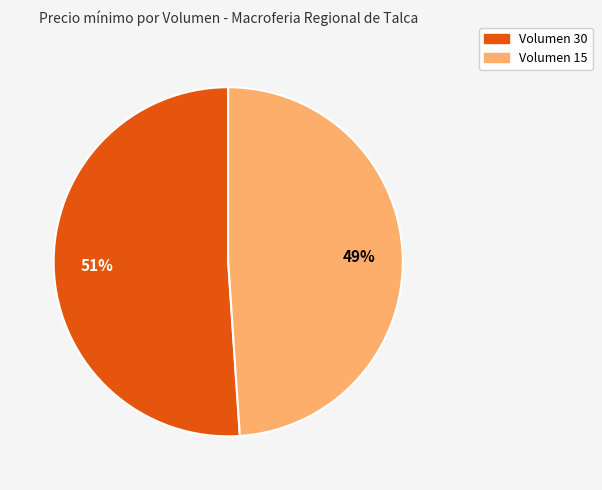

Is the sum of Volumen 15 and Volumen 30 greater than half?

Yes